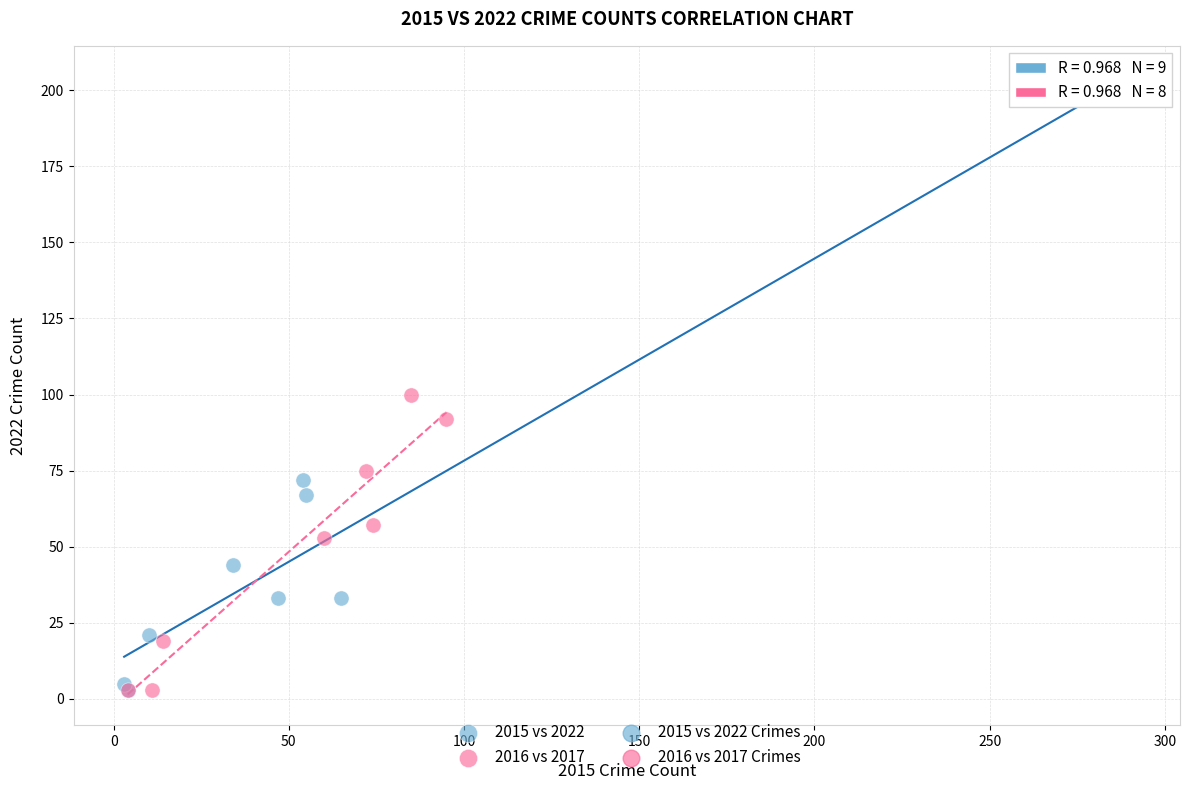

Which series has the largest Y range (max minus min)?

2015 vs 2022